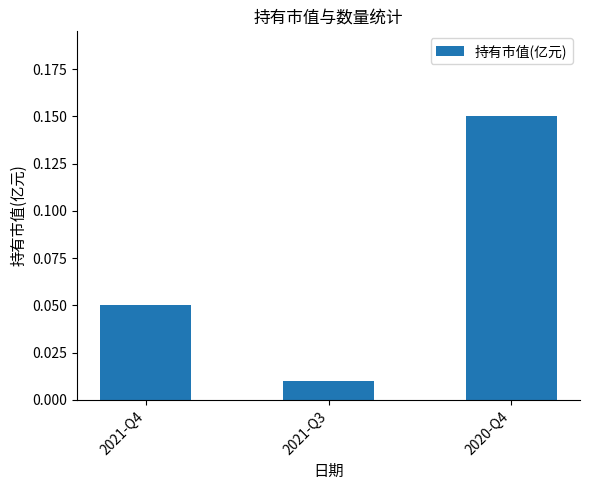

How many bars are there in total?

3